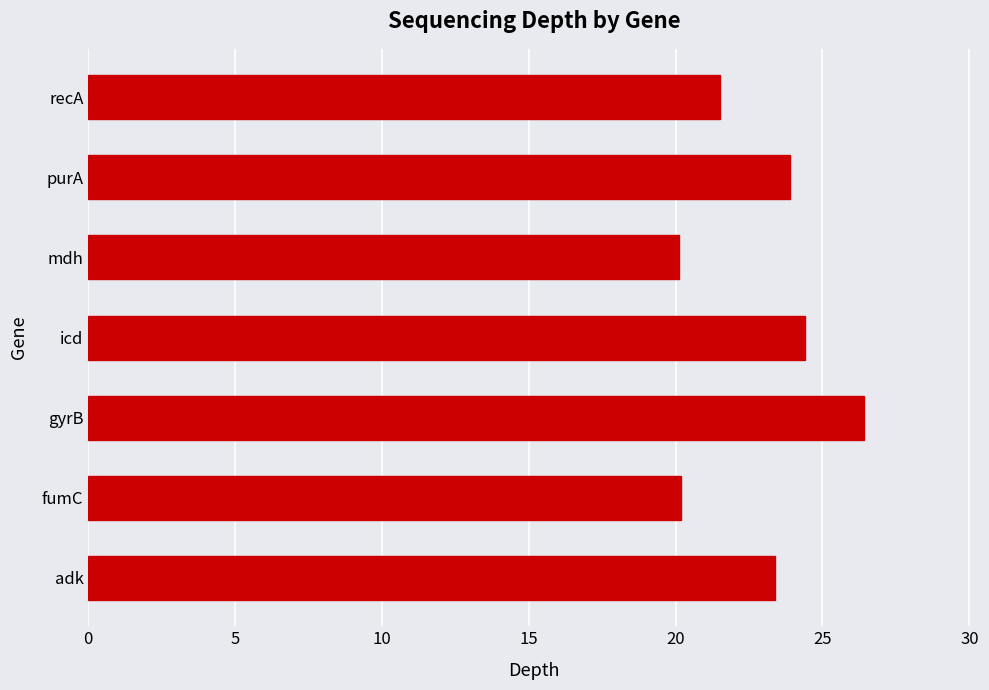

What is the difference between the maximum and minimum values?

6.3